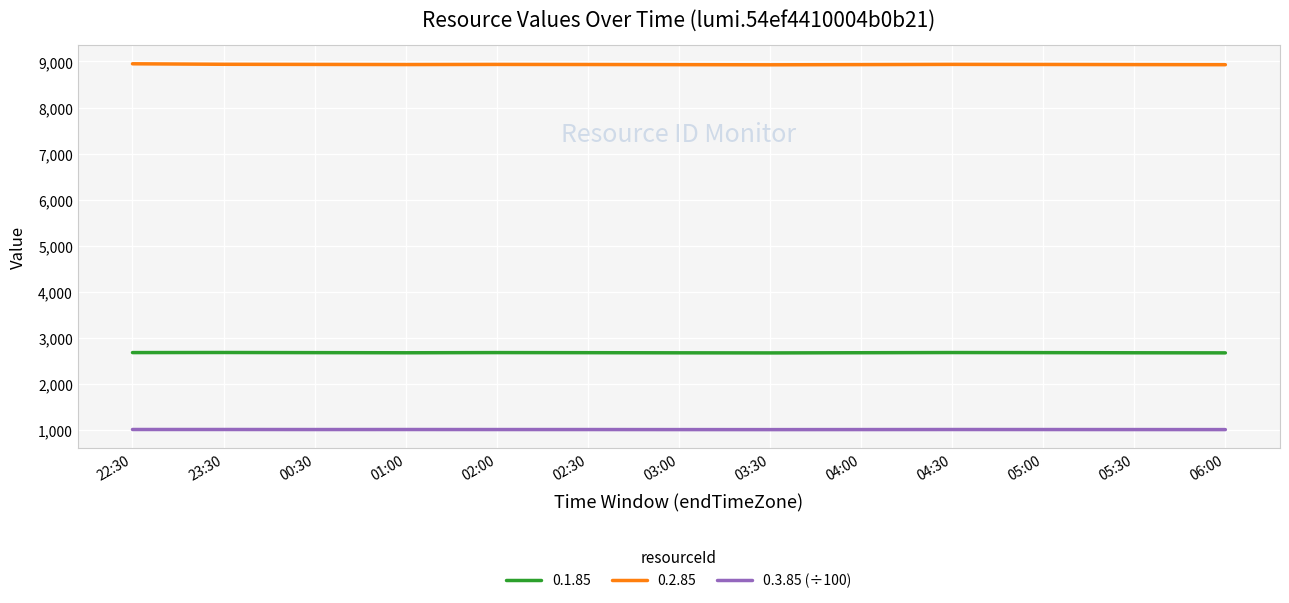

What is the greatest value displayed?

8950.0